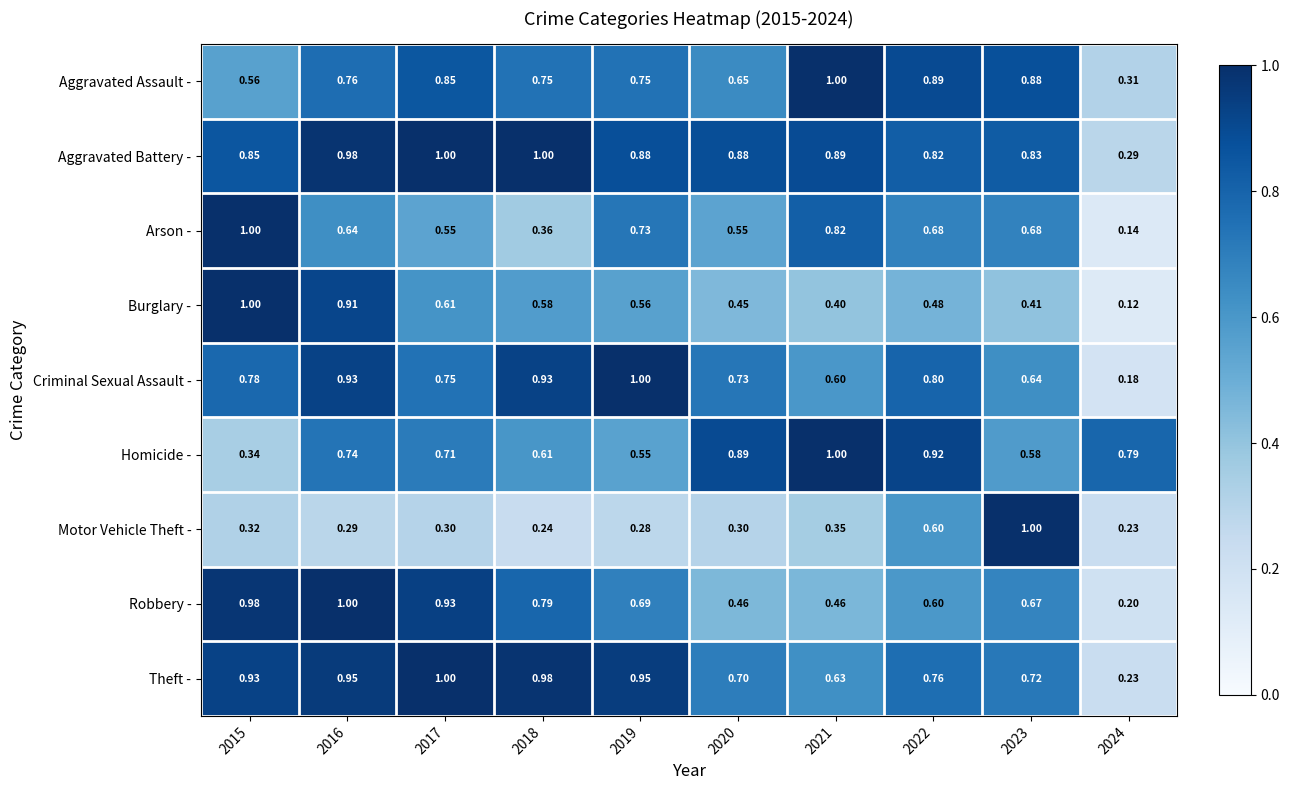

Which series changed the most between 2015 and 2021?

Homicide -